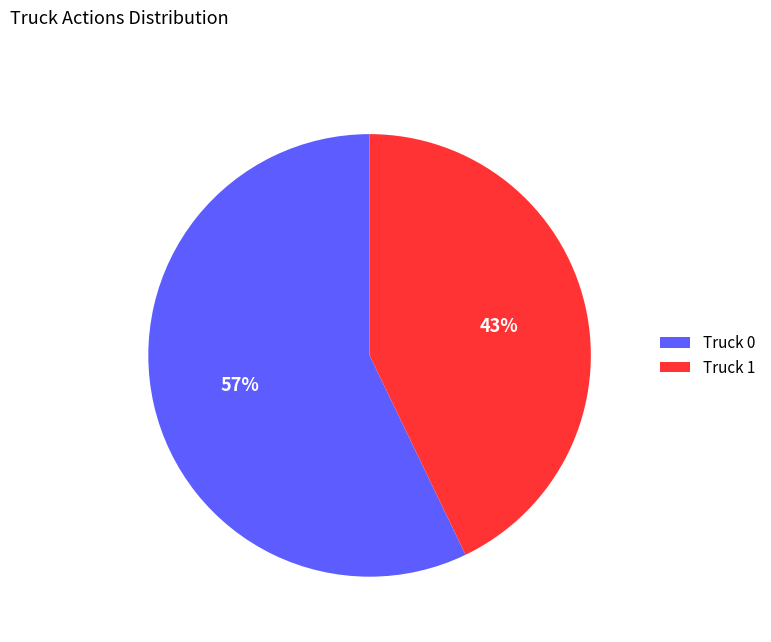

What is the largest slice in the pie chart?

Truck 0